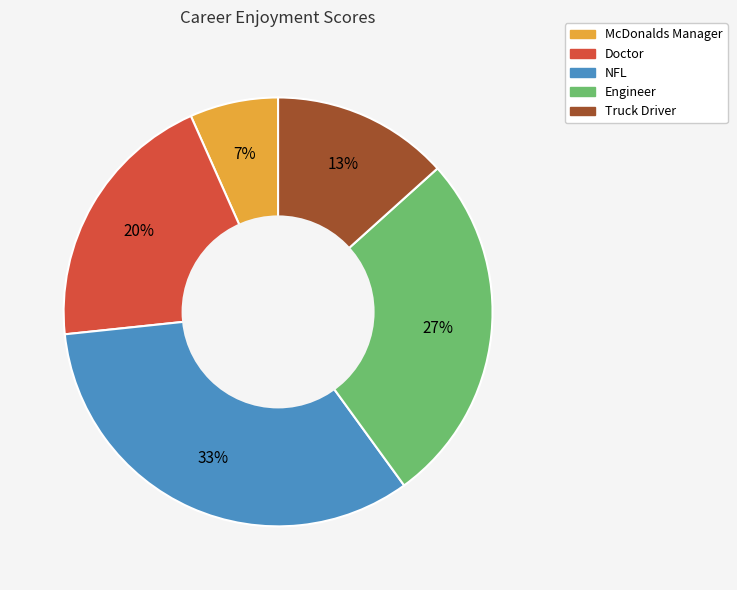

To the nearest percent, what is the combined percentage of McDonalds Manager and Truck Driver?

20%